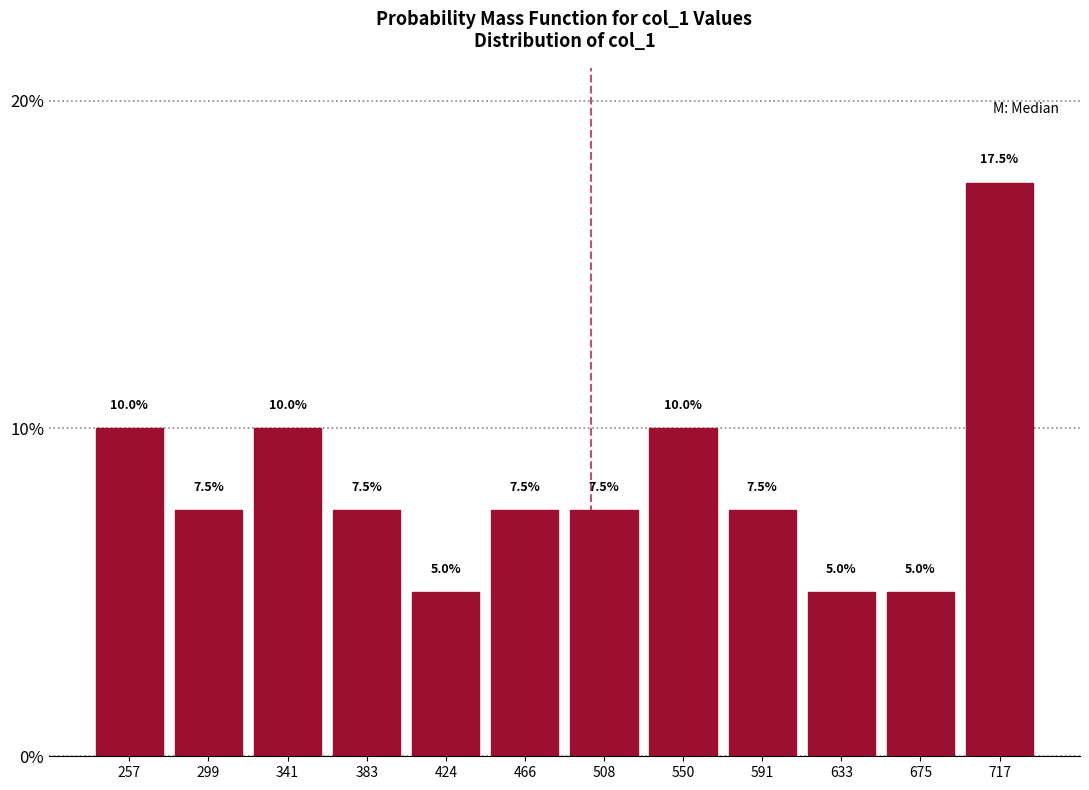

What is the height of the bar covering 235 to 280 on the x-axis? The bar edges are not printed on the chart, so give them approximately, as read against the axis.

10.0